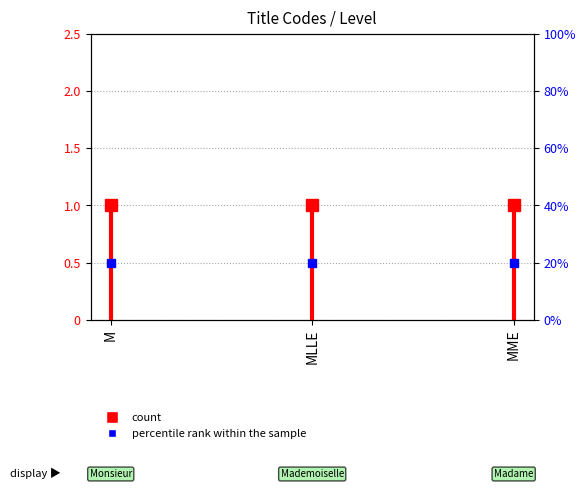

Is this an area chart (filled region under the line)?

No